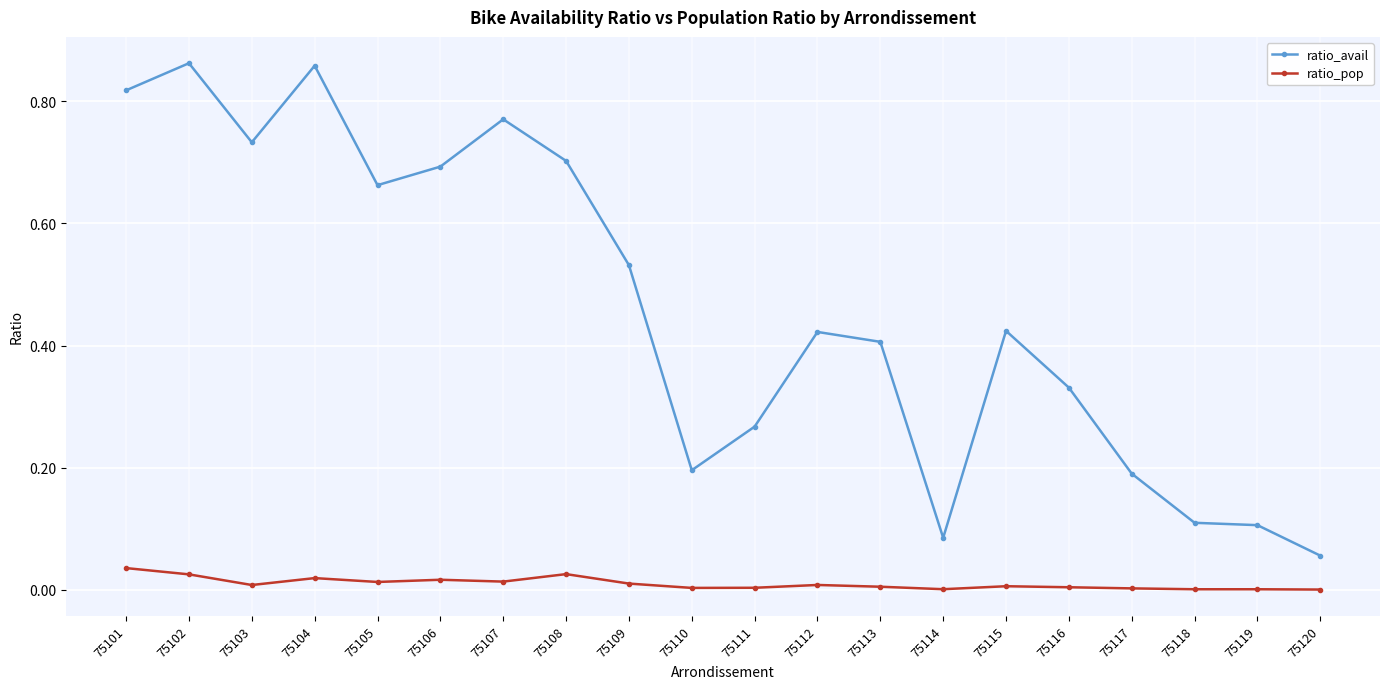

How many lines are shown in the chart?

2